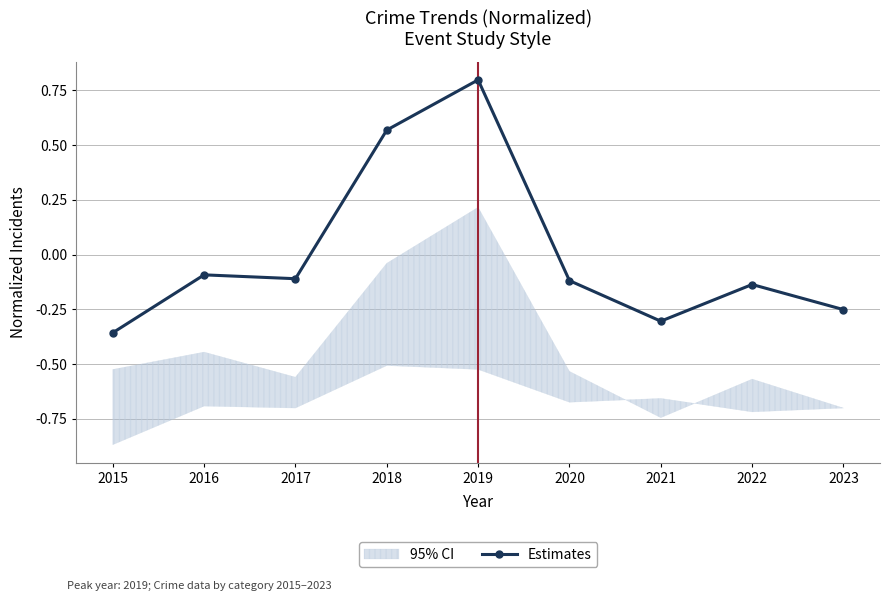

How many data points are less than 0?

7